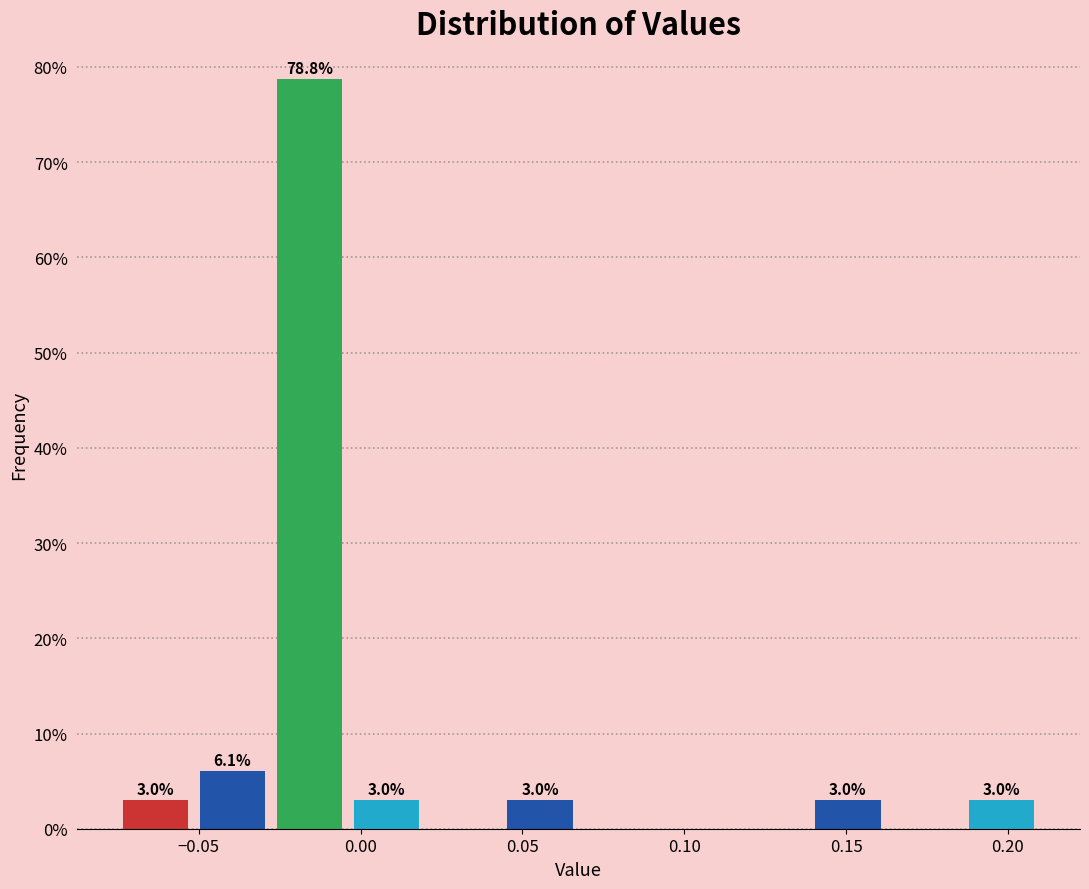

Over which range of the x-axis is the bar tallest?

-0.030 to -0.005